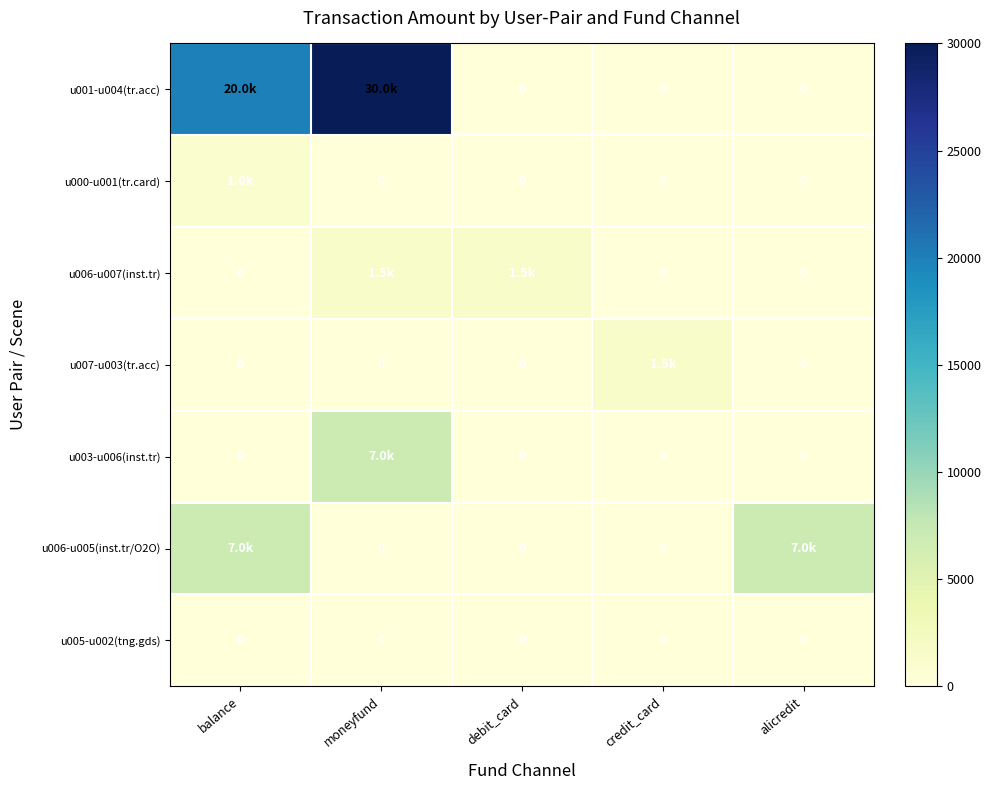

The value of u006-u007(inst.tr) at alicredit is 0. True or false?

True